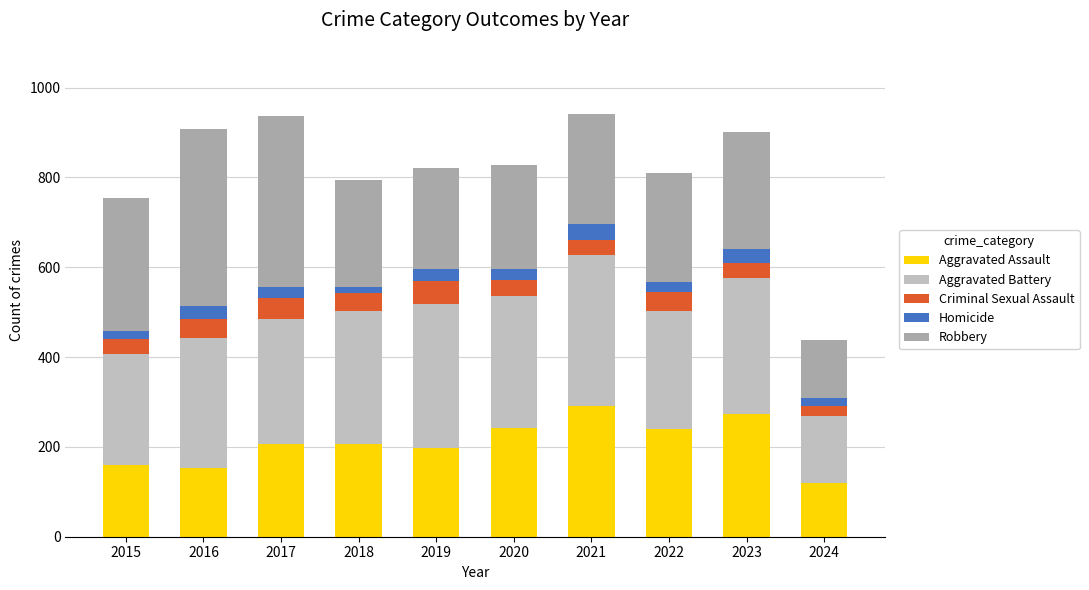

What are all the series names shown in the legend?

Aggravated Assault, Aggravated Battery, Criminal Sexual Assault, Homicide, Robbery